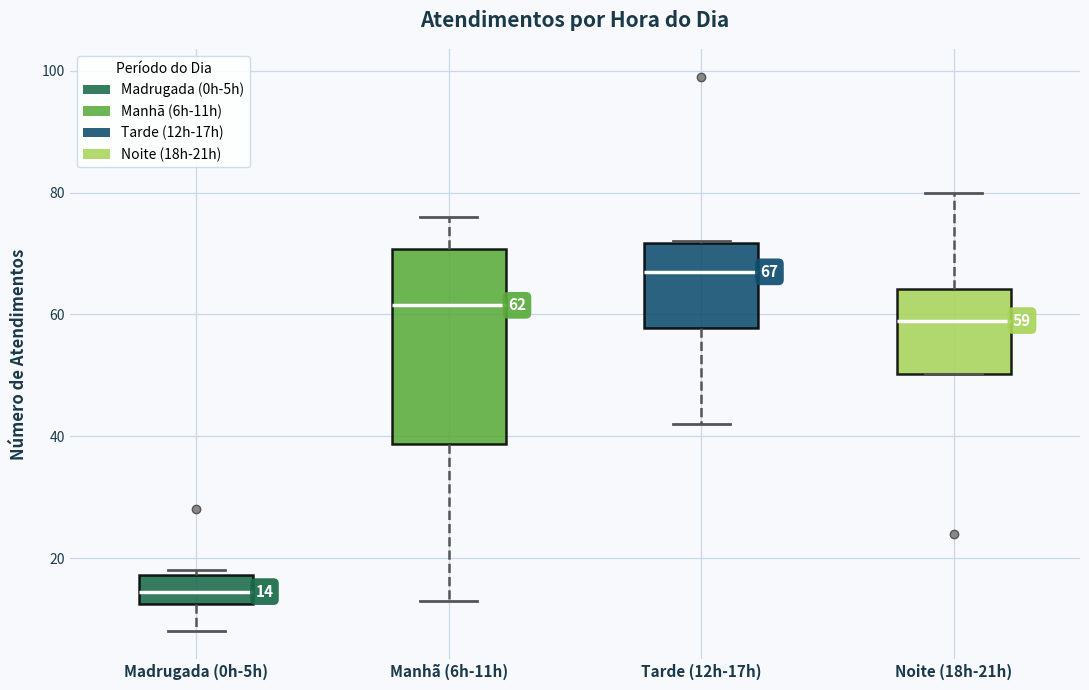

Which box is the tallest, from its lower edge to its upper edge?

Manhã (6h-11h)